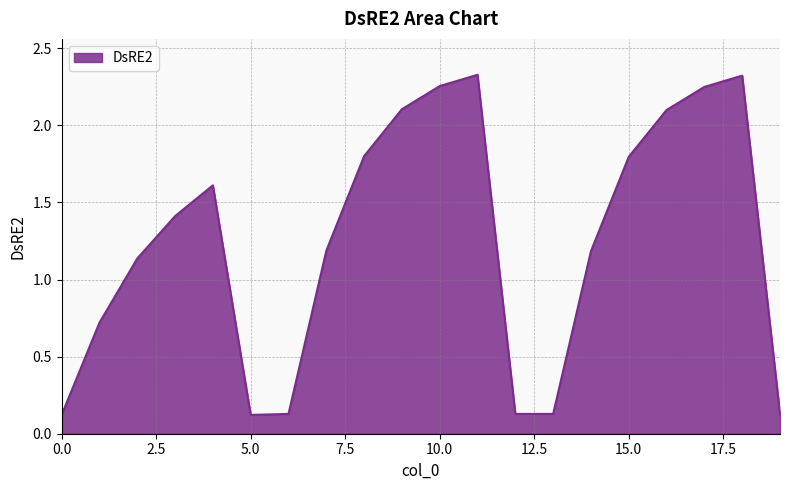

Reading left to right, what are all the values shown in this chart?

0=0.1	1=0.7	2=1.1	3=1.4	4=1.6	5=0.1	6=0.1	7=1.2	8=1.8	9=2.1	10=2.3	11=2.3	12=0.1	13=0.1	14=1.2	15=1.8	16=2.1	17=2.2	18=2.3	19=0.1